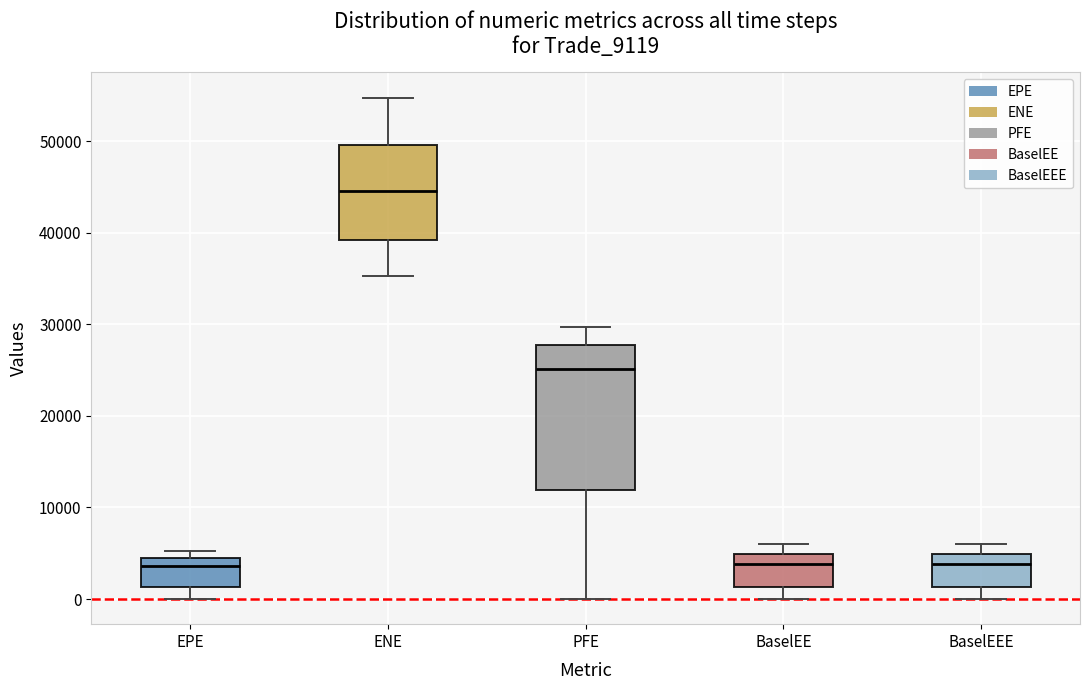

Comparing the boxes themselves (not the whiskers), which one is the tallest?

PFE